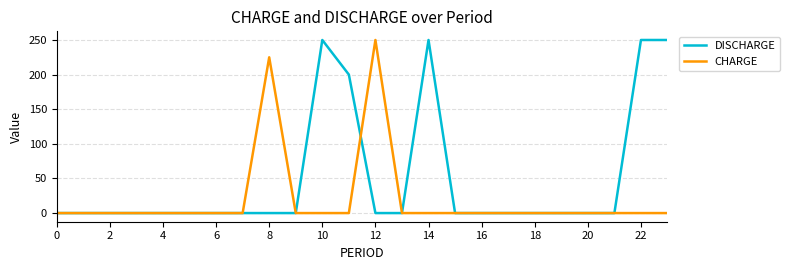

After their last crossing, which series has the higher values: CHARGE or DISCHARGE?

DISCHARGE